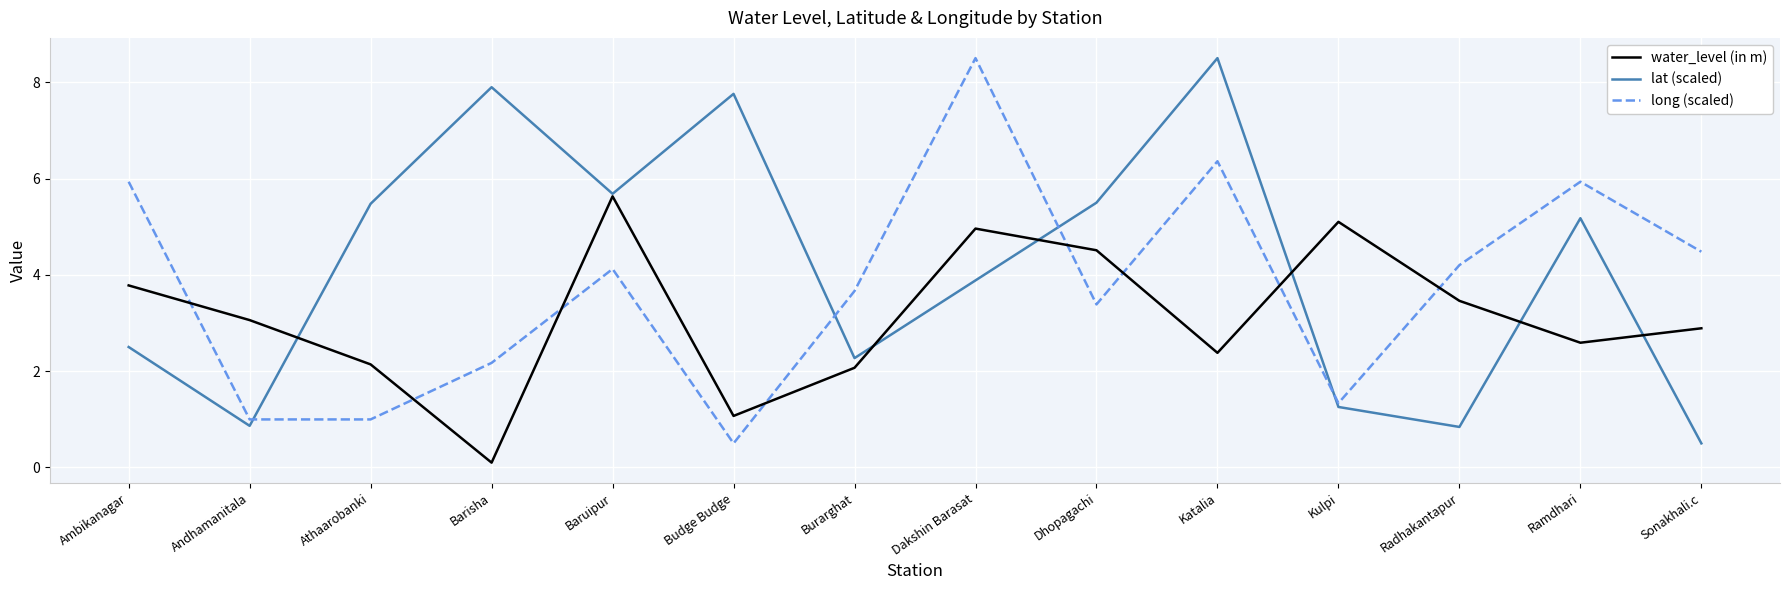

What are all the series names shown in the legend?

water_level (in m), lat (scaled), long (scaled)